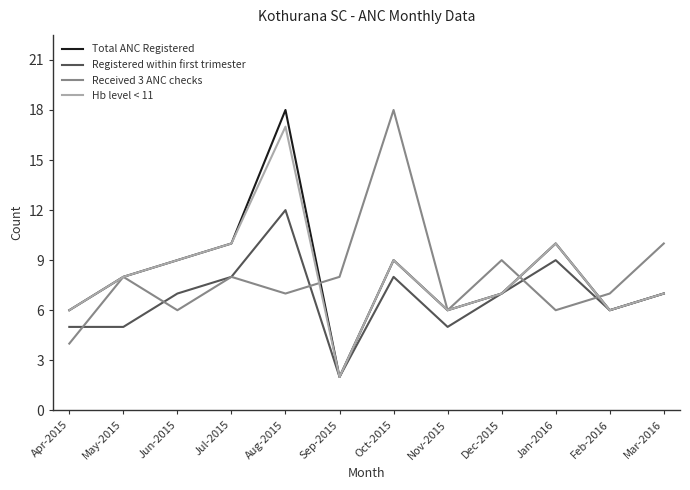

What is the maximum value for Total ANC Registered?

18